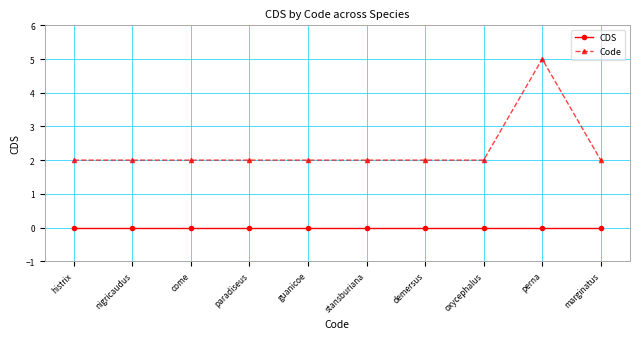

Reading right to left, extract all data points from this chart.

CDS: 0	0	0	0	0	0	0	0	0	0
Code: 2	5	2	2	2	2	2	2	2	2